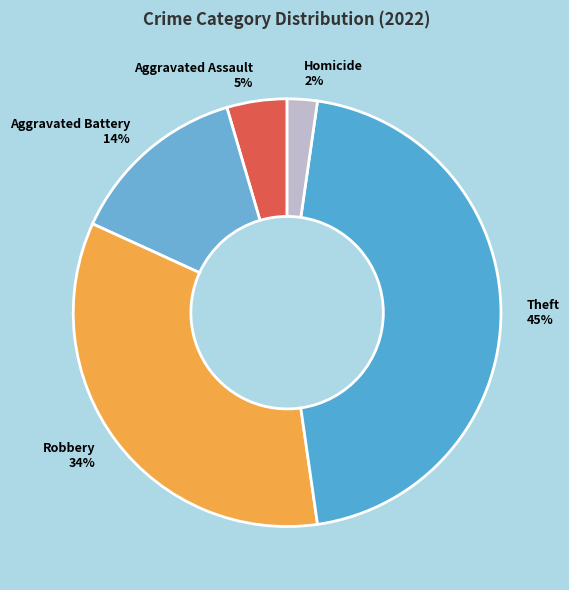

Is there any slice that represents more than half of the pie?

No